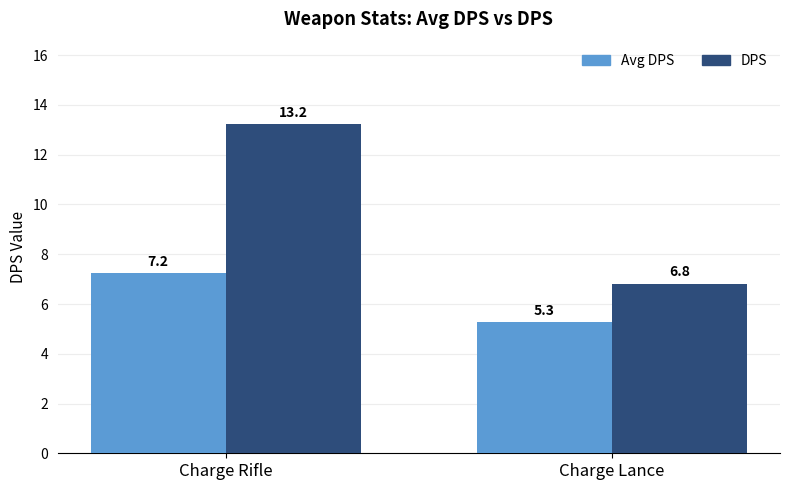

Which series changed the most between Charge Rifle and Charge Lance?

DPS